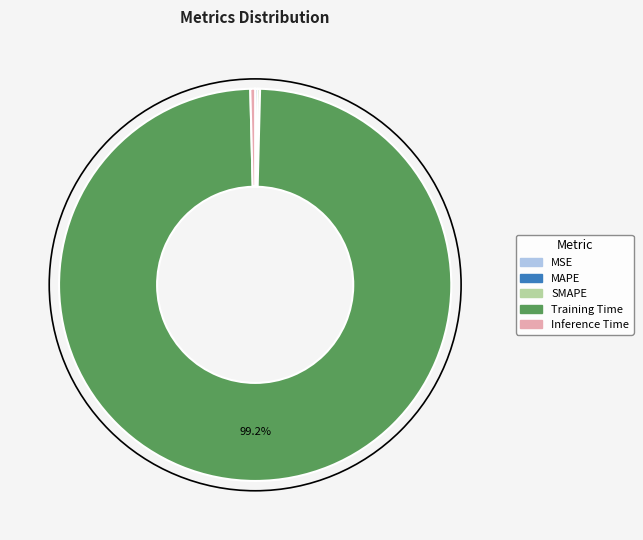

Which slice represents more than half of the pie?

Training Time